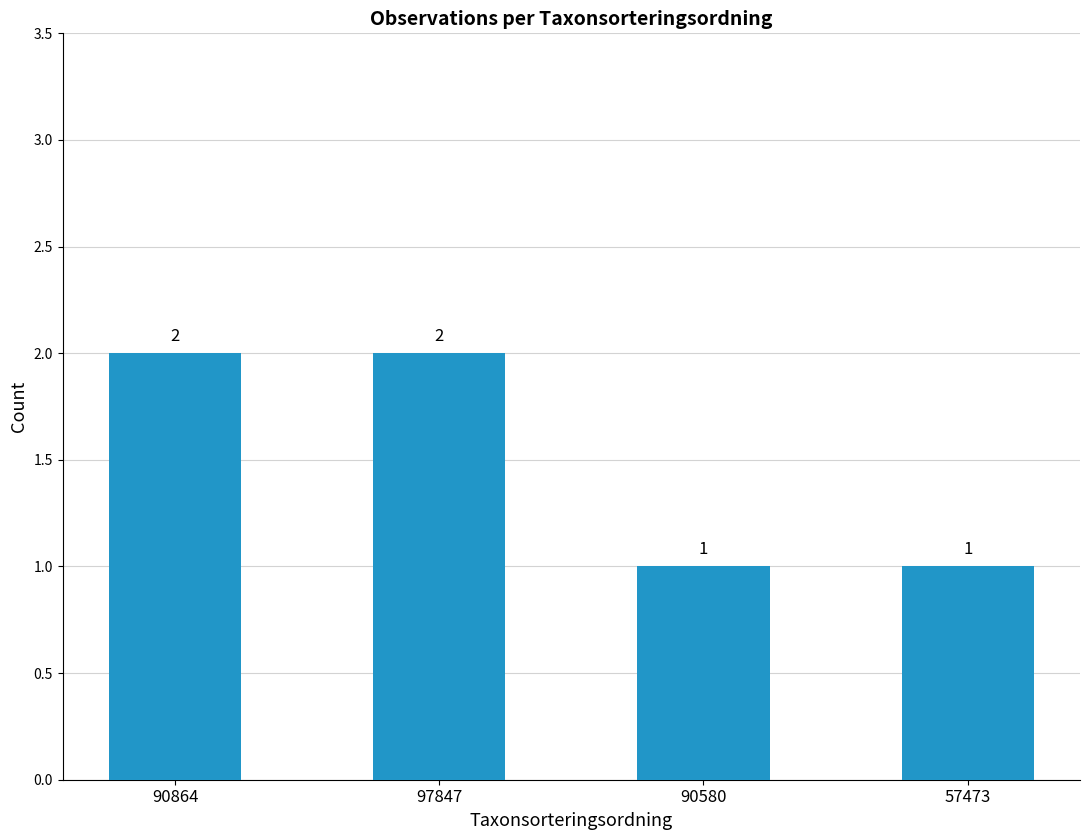

Reading left to right, what are all the values shown in this chart?

2	2	1	1